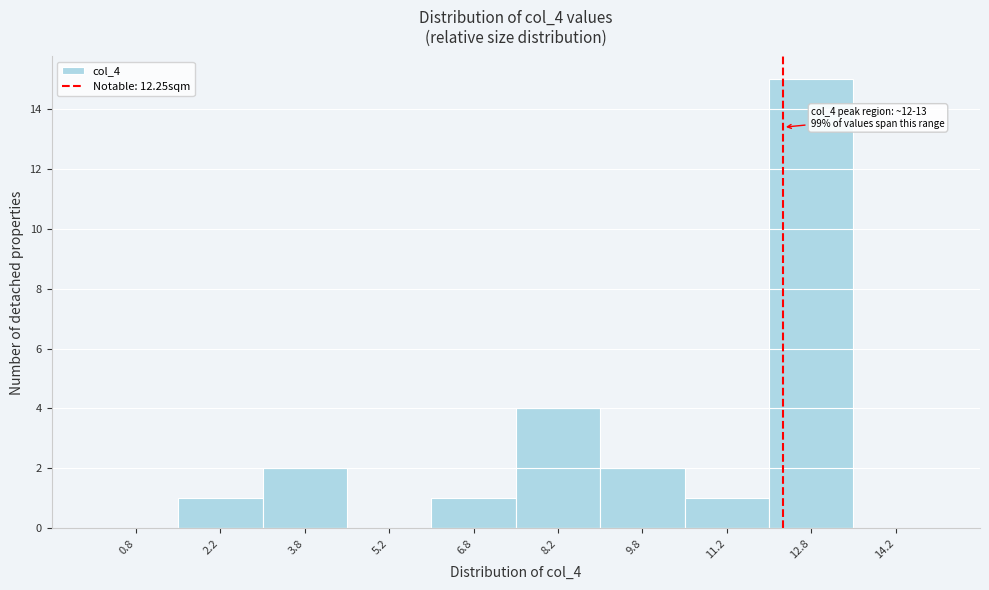

Which range on the x-axis has the tallest bar?

12.0 to 13.5